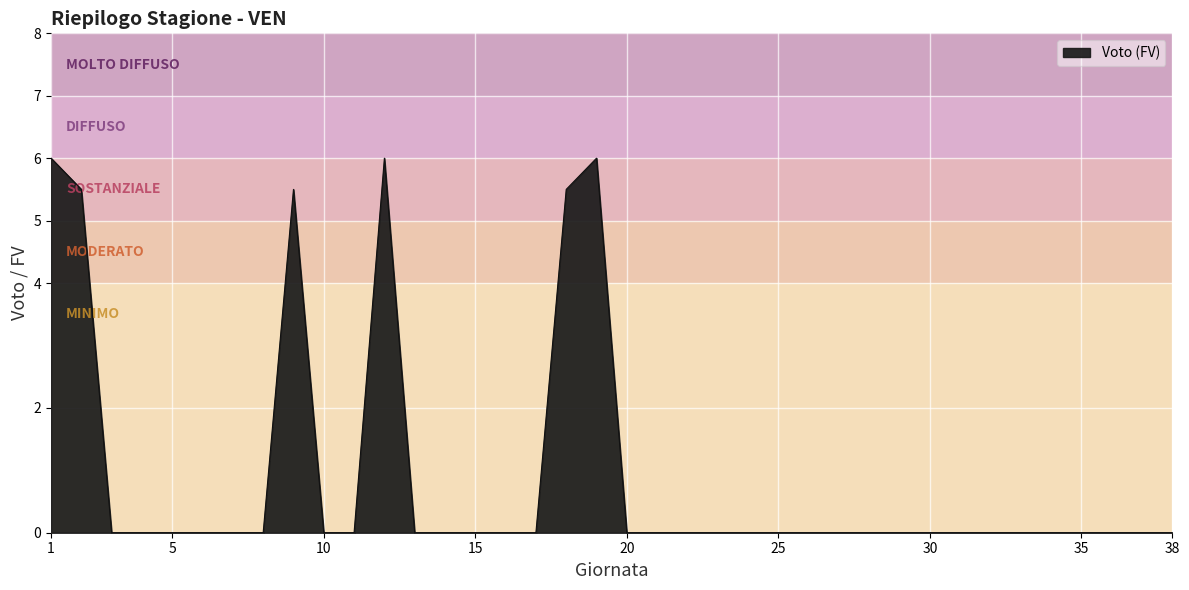

What is the greatest value displayed?

6.0